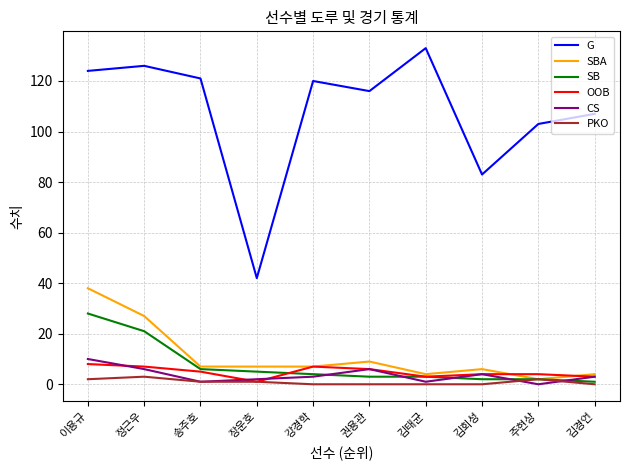

The G series shows 103 at 주현상. True or false?

True